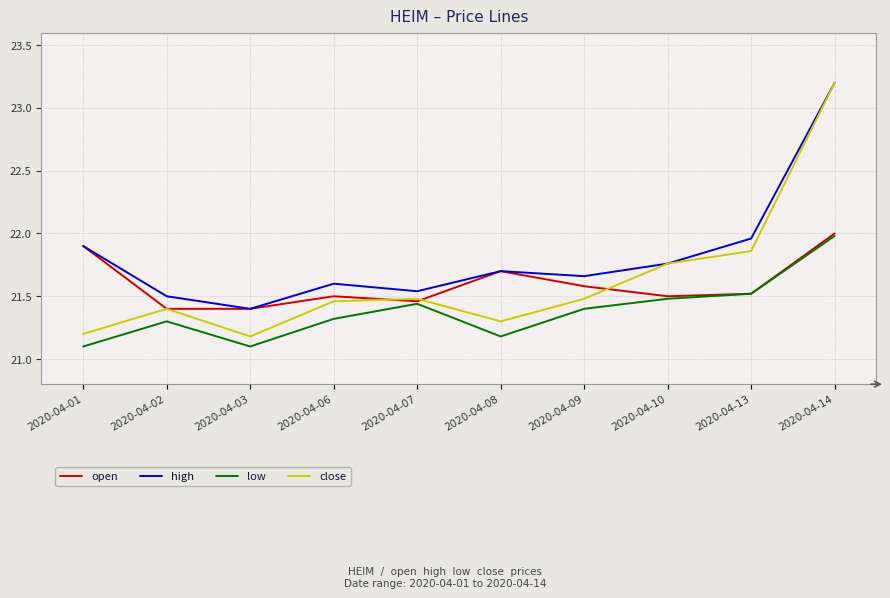

The value of open at 2020-04-07 is 27.9. True or false?

False